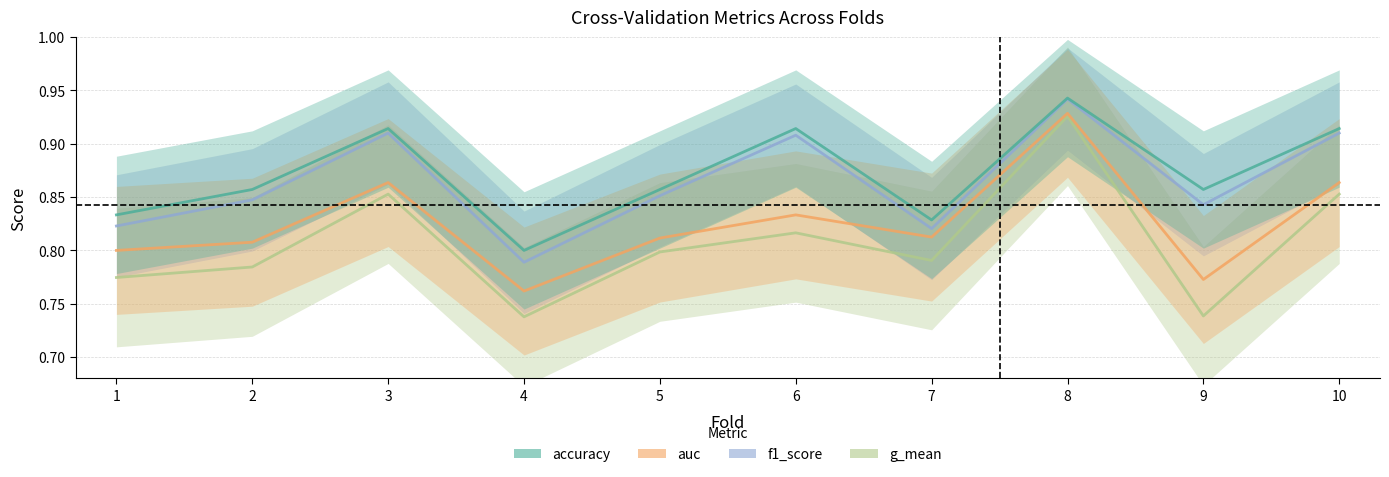

True or false: f1_score and auc cross at least once.

False